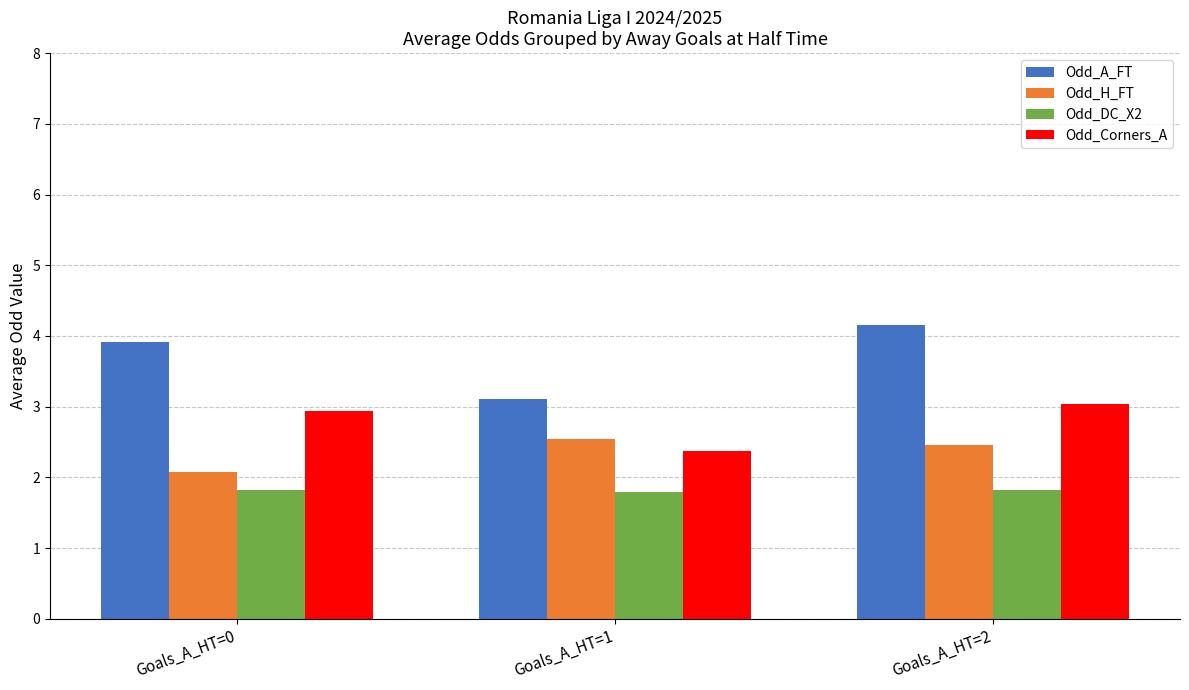

Which series has the widest spread of values?

Odd_A_FT